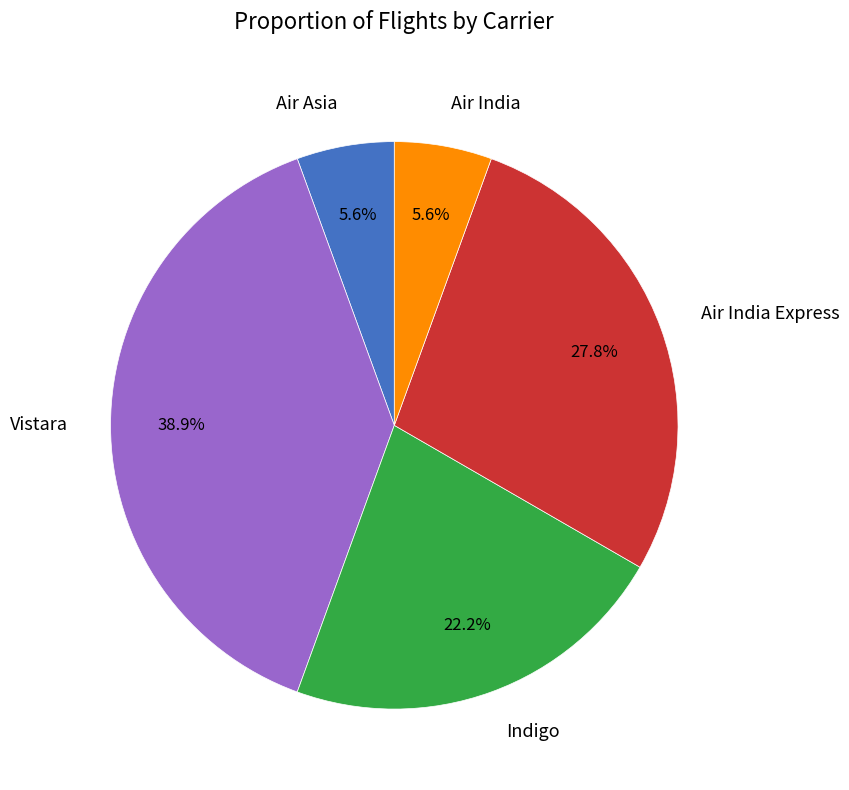

Count the number of slices in the pie.

5